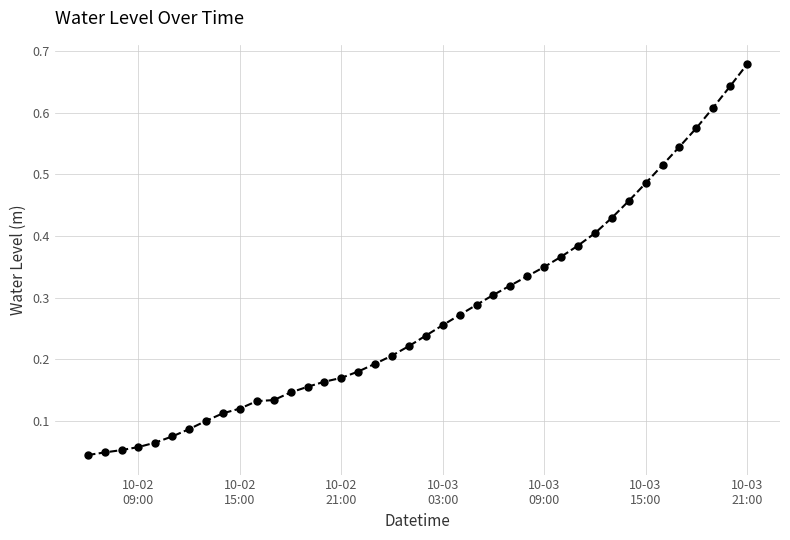

What is the sum of all values?

10.9